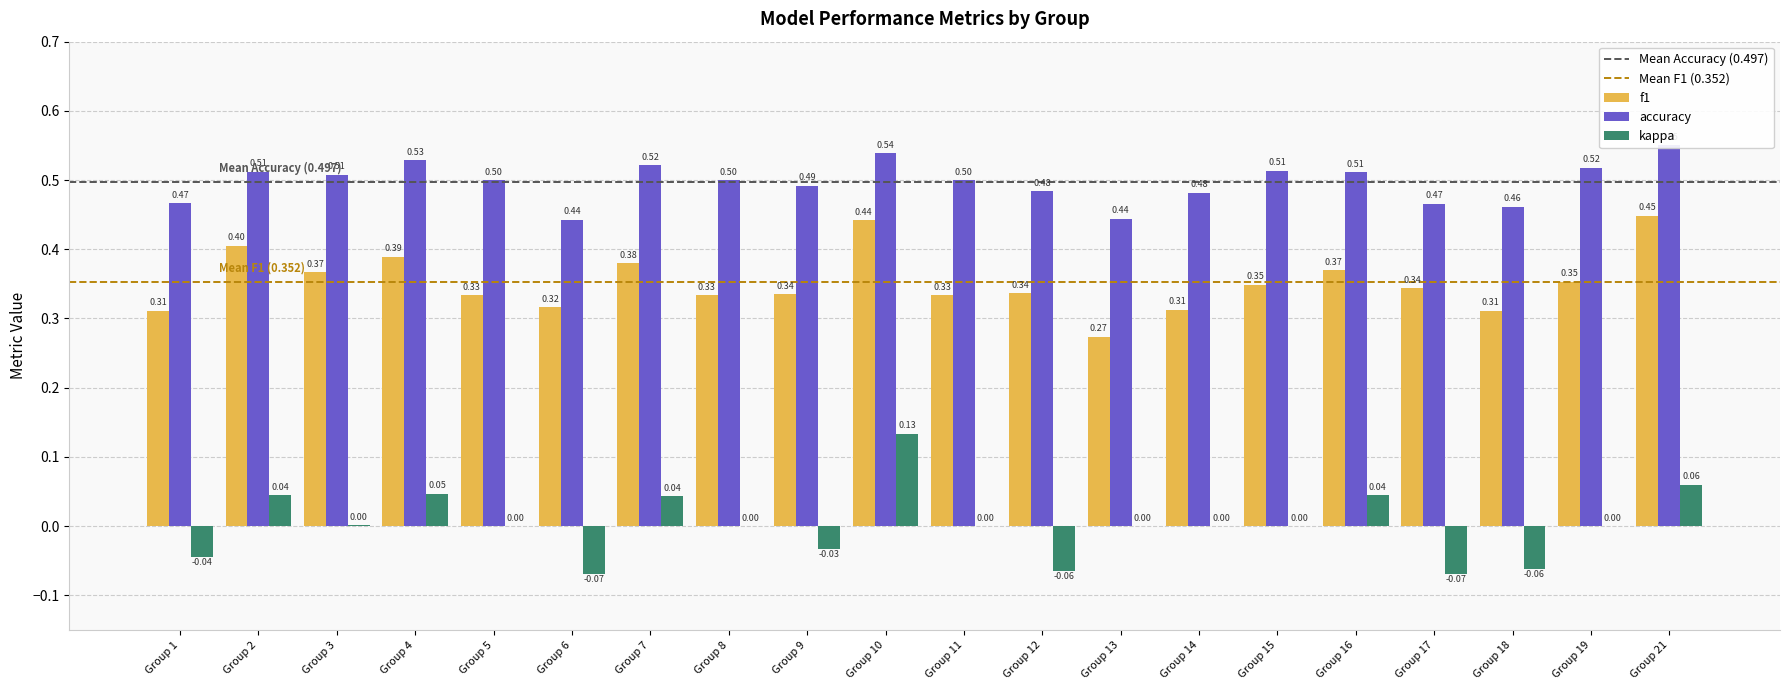

Which series changed the most between Group 5 and Group 8?

f1